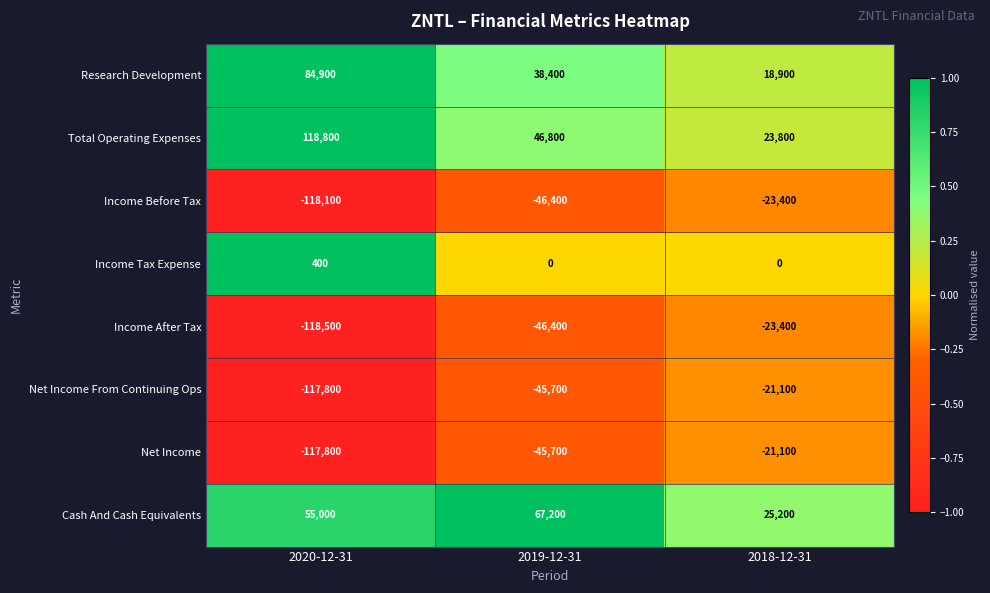

Count the Net Income values in the range -117800 to -21100.

3